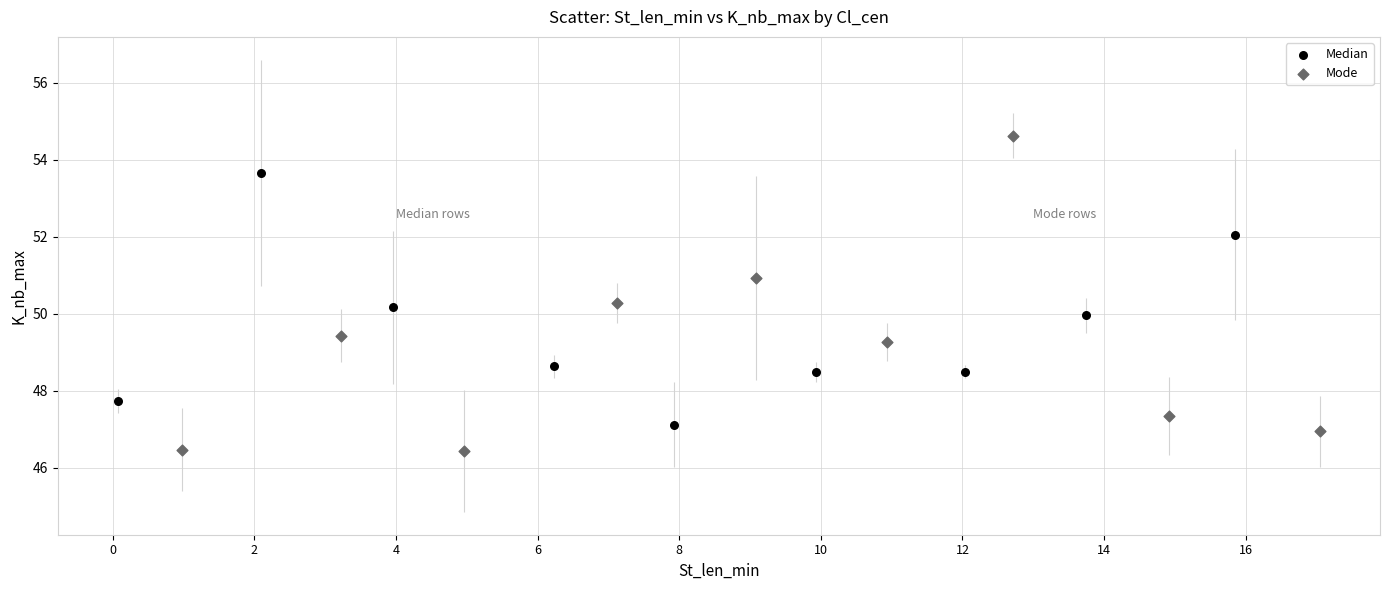

Which series has the largest Y range (max minus min)?

Mode